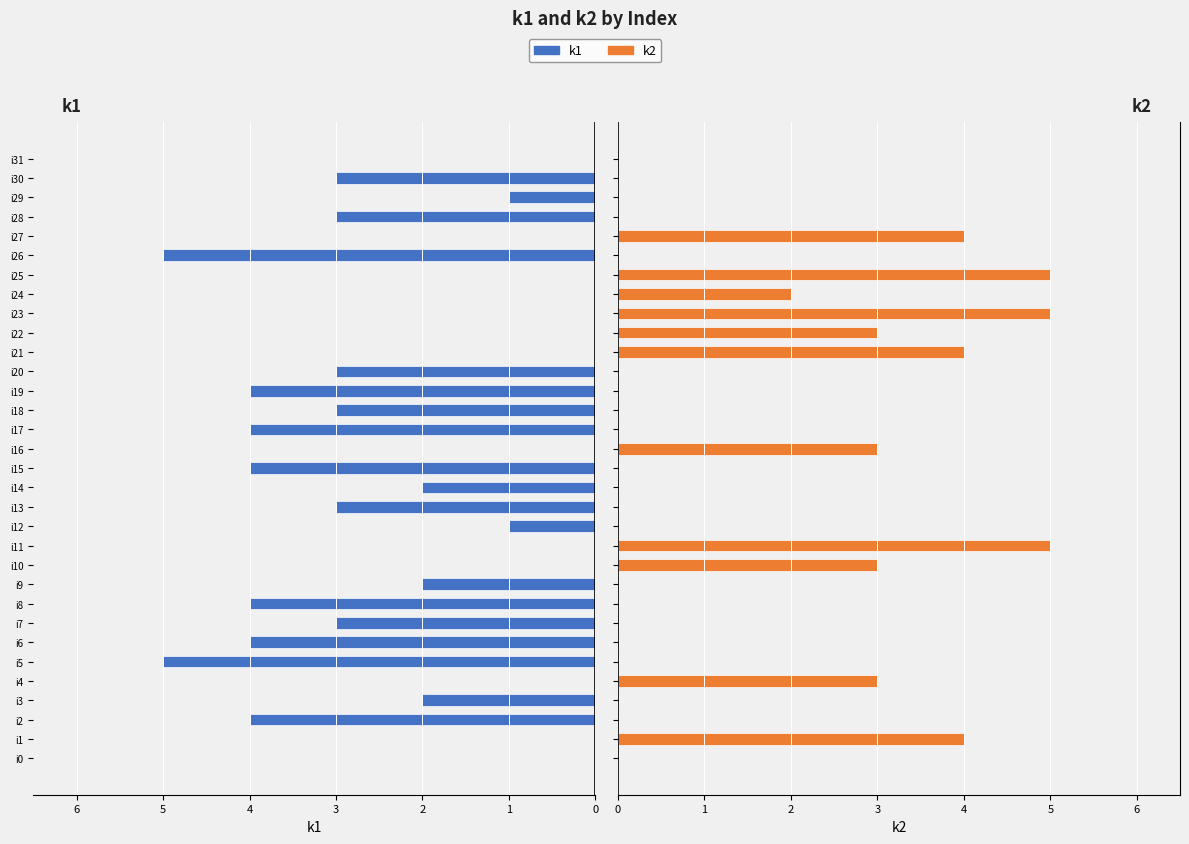

Rank the series by their average value, from highest to lowest.

k2, k1